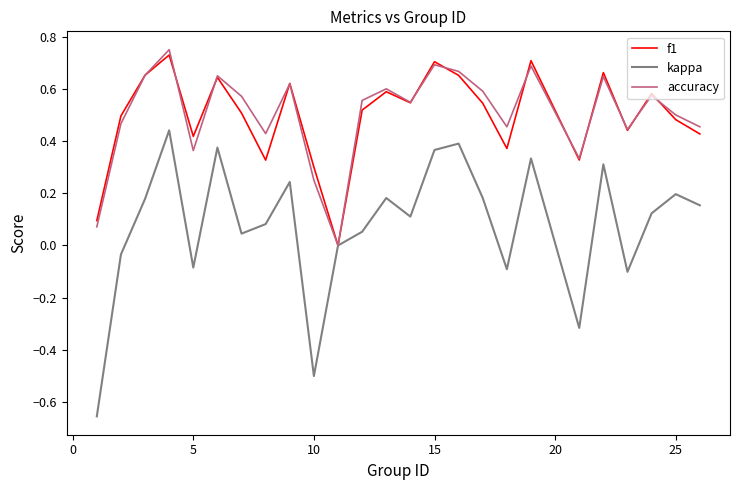

Does the chart have visible grid lines?

No